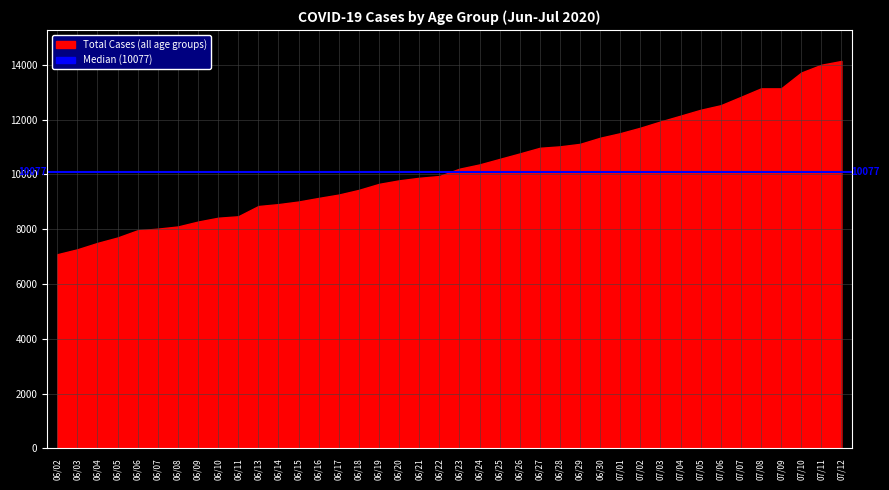

What is the smallest value displayed?

7088